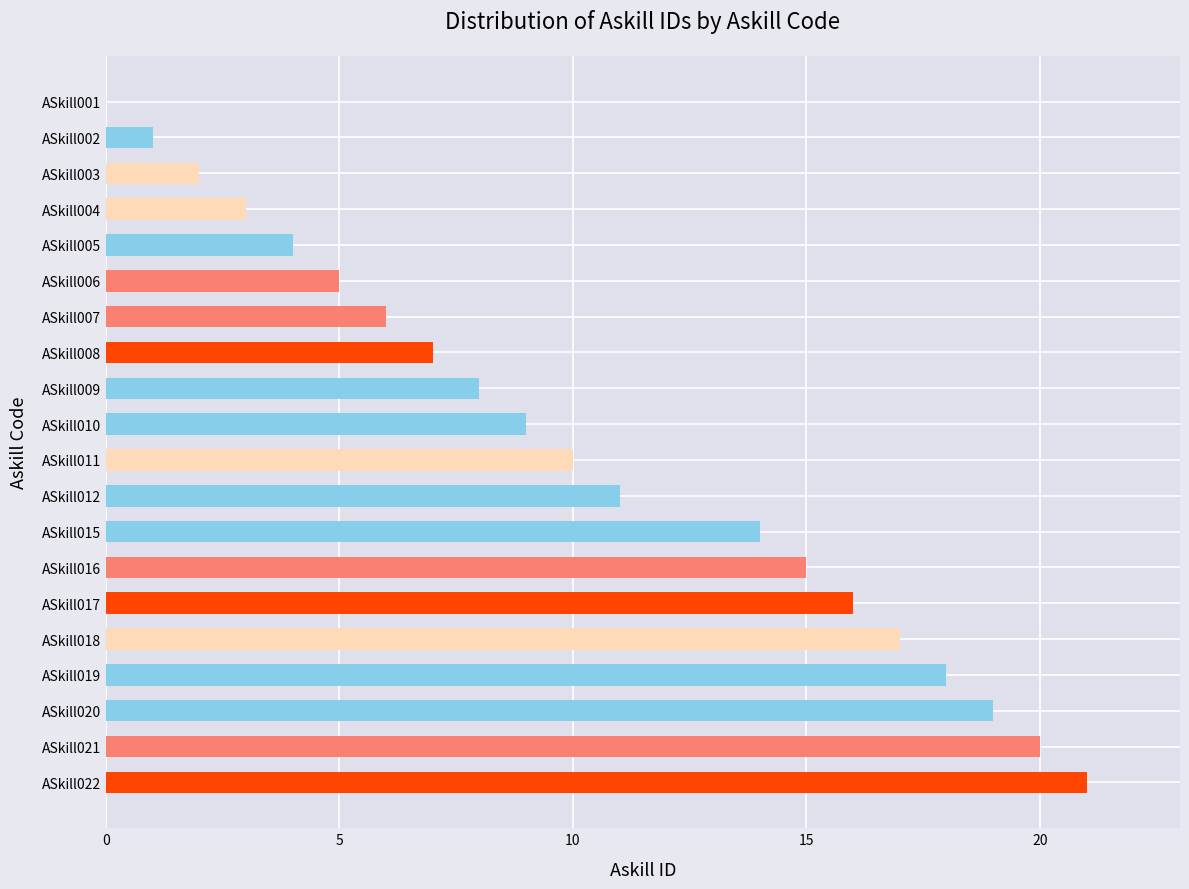

What is the greatest value displayed?

21